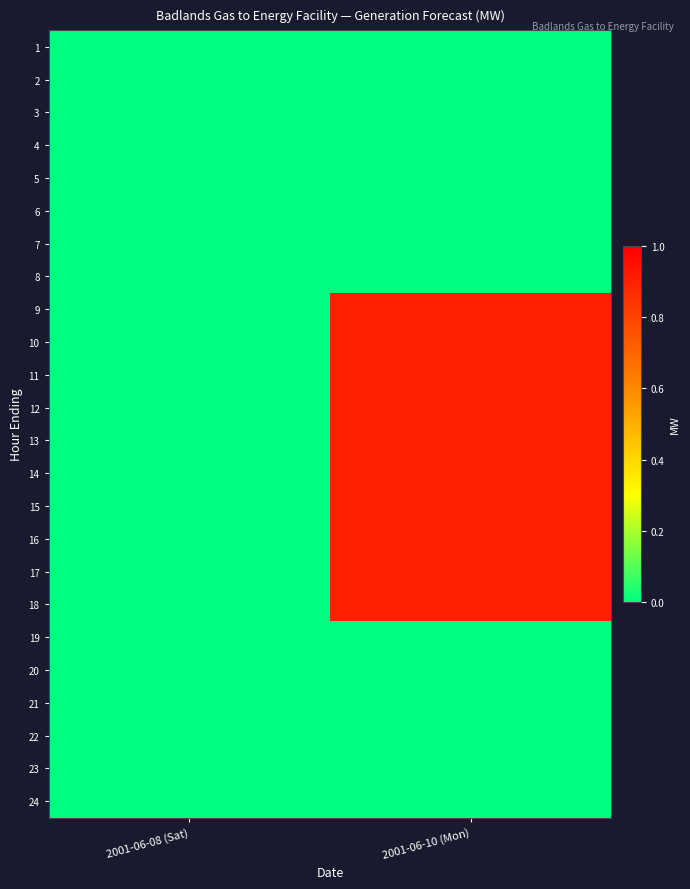

At 2001-06-08 (Sat), list the series in order from largest to smallest.

1, 2, 3, 4, 5, 6, 7, 8, 9, 10, 11, 12, 13, 14, 15, 16, 17, 18, 19, 20, 21, 22, 23, 24